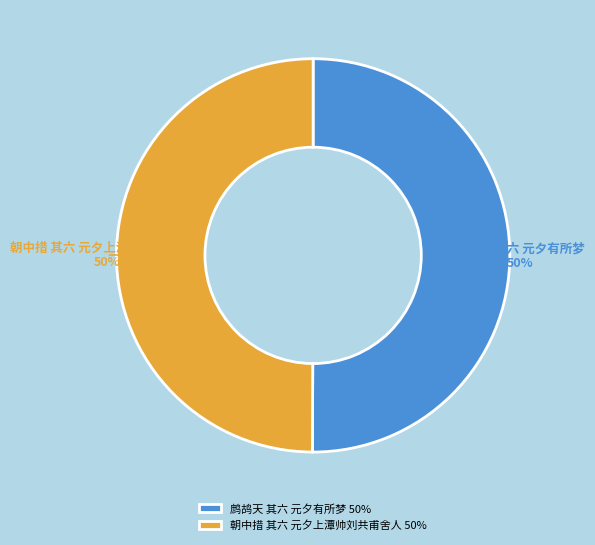

Is the sum of 朝中措 其六 元夕上潭帅刘共甫舍人 and 鹧鸪天 其六 元夕有所梦 greater than half?

Yes